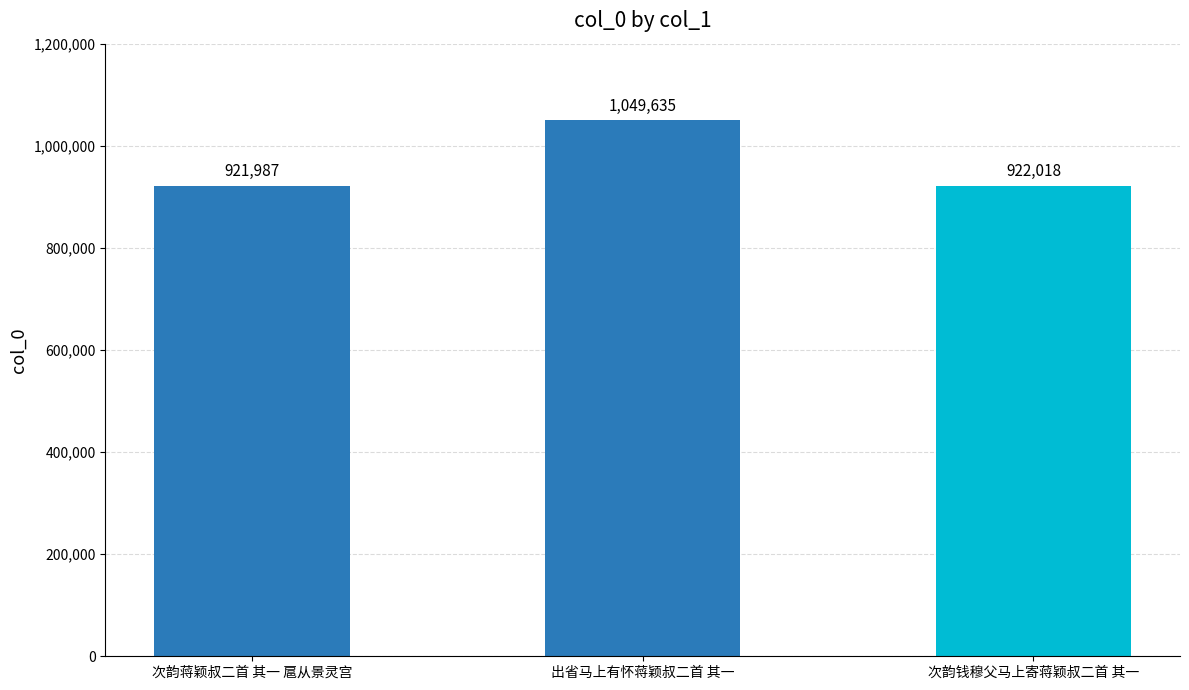

At which category does the chart reach its minimum across all series?

次韵蒋颖叔二首 其一 扈从景灵宫